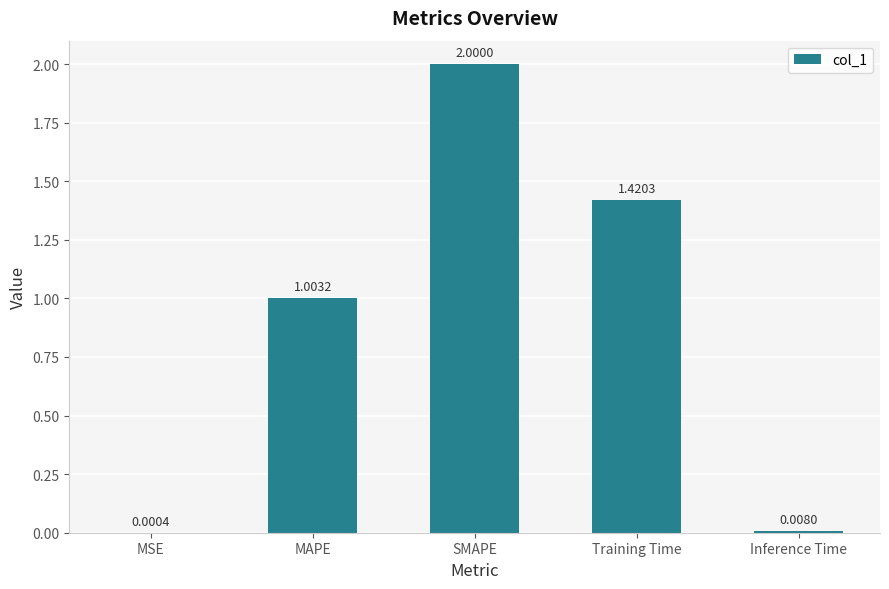

Between MSE and Training Time, which is larger?

Training Time